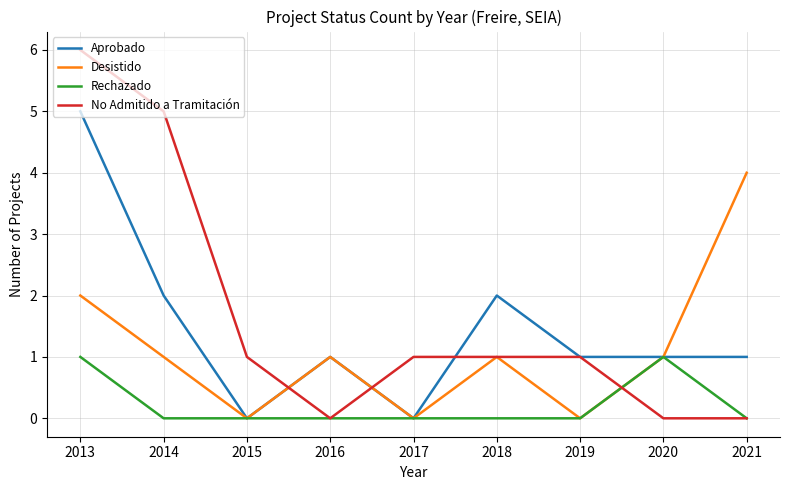

Count the Rechazado values in the range 0 to 1.

9